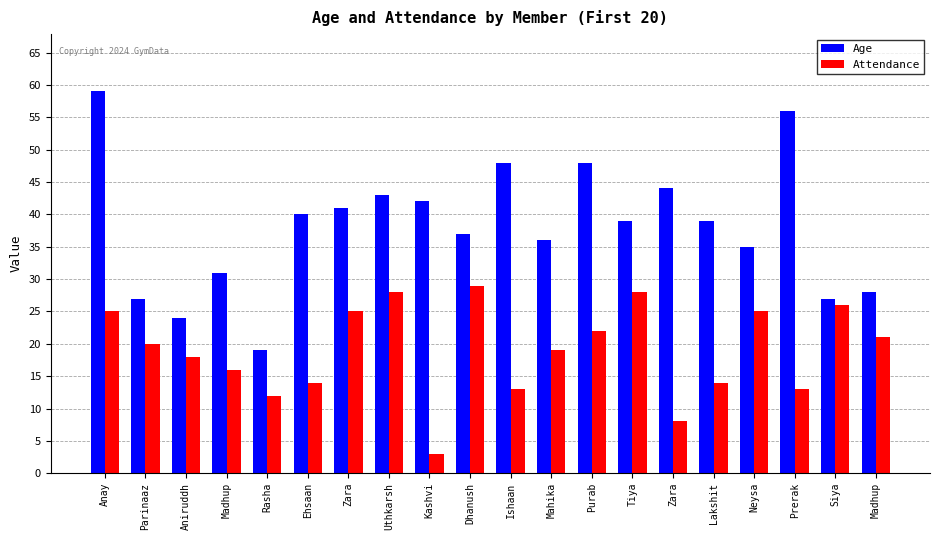

Does the chart contain any negative values?

No